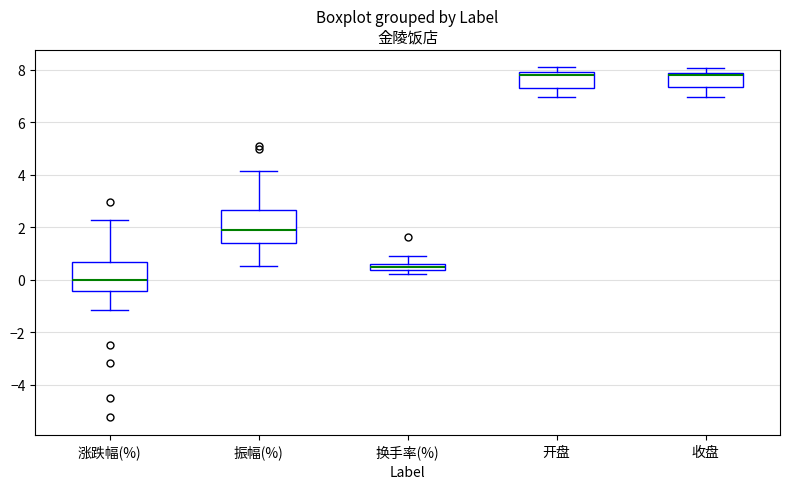

Where does the lower whisker of the box for 振幅(%) end on the y-axis? The values are not printed on the chart, so give them approximately, as read against the axis.

0.6